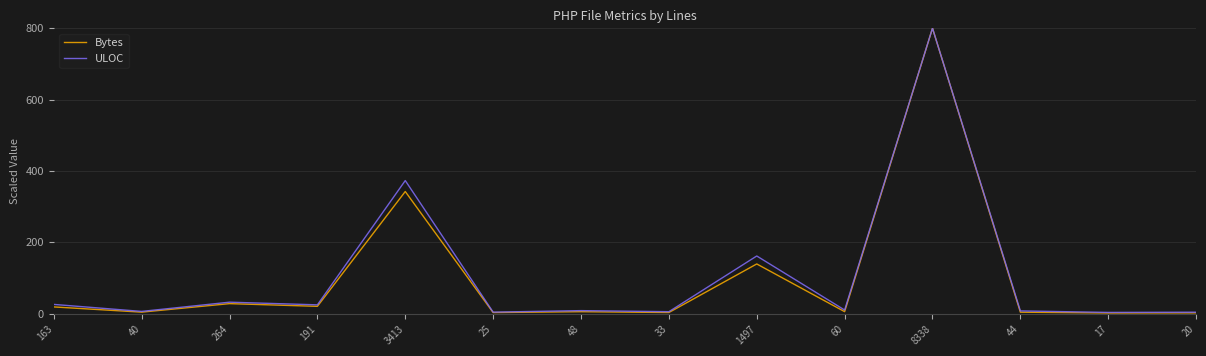

What is the greatest value displayed?

800.0